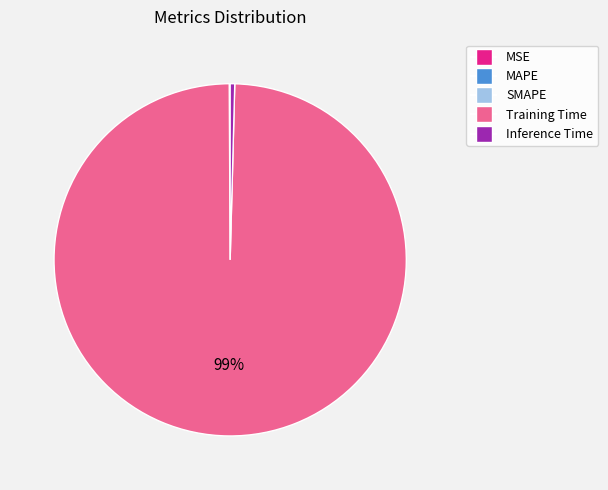

Which category accounts for the majority?

Training Time